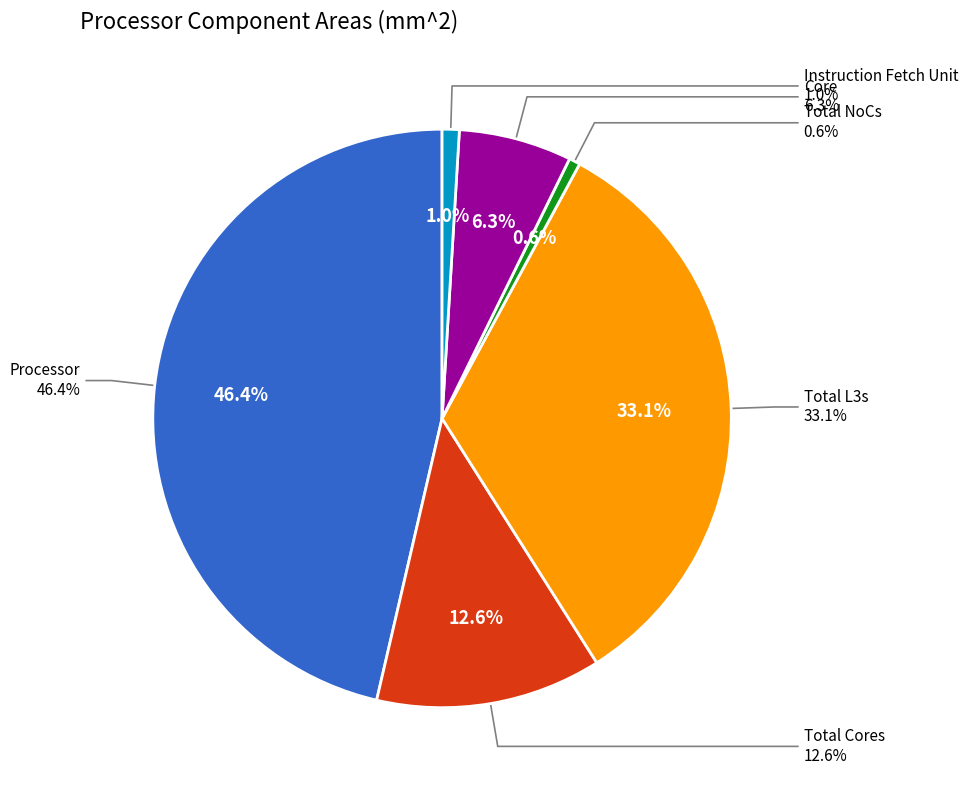

What percentage is the Processor slice, to the nearest percent?

46%